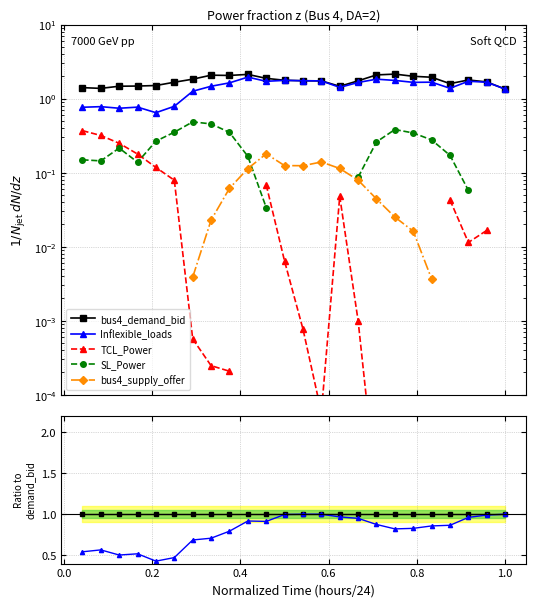

What is the label of the 18th point from the right?

1.0